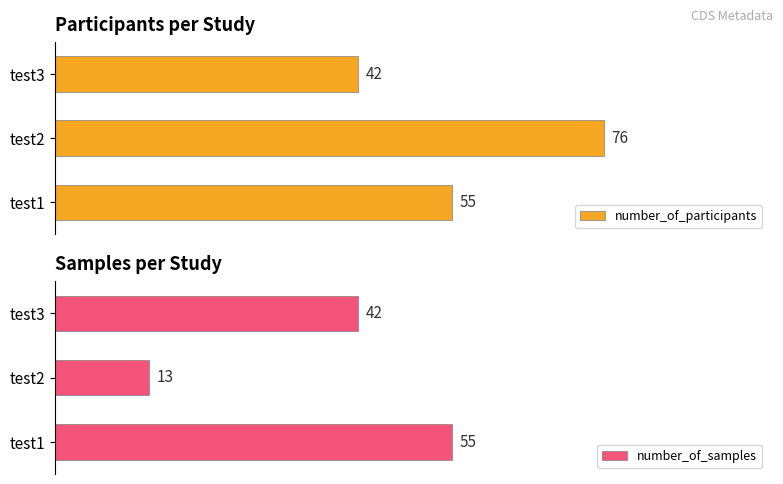

List the series in order of their peak value, highest first.

number_of_participants, number_of_samples